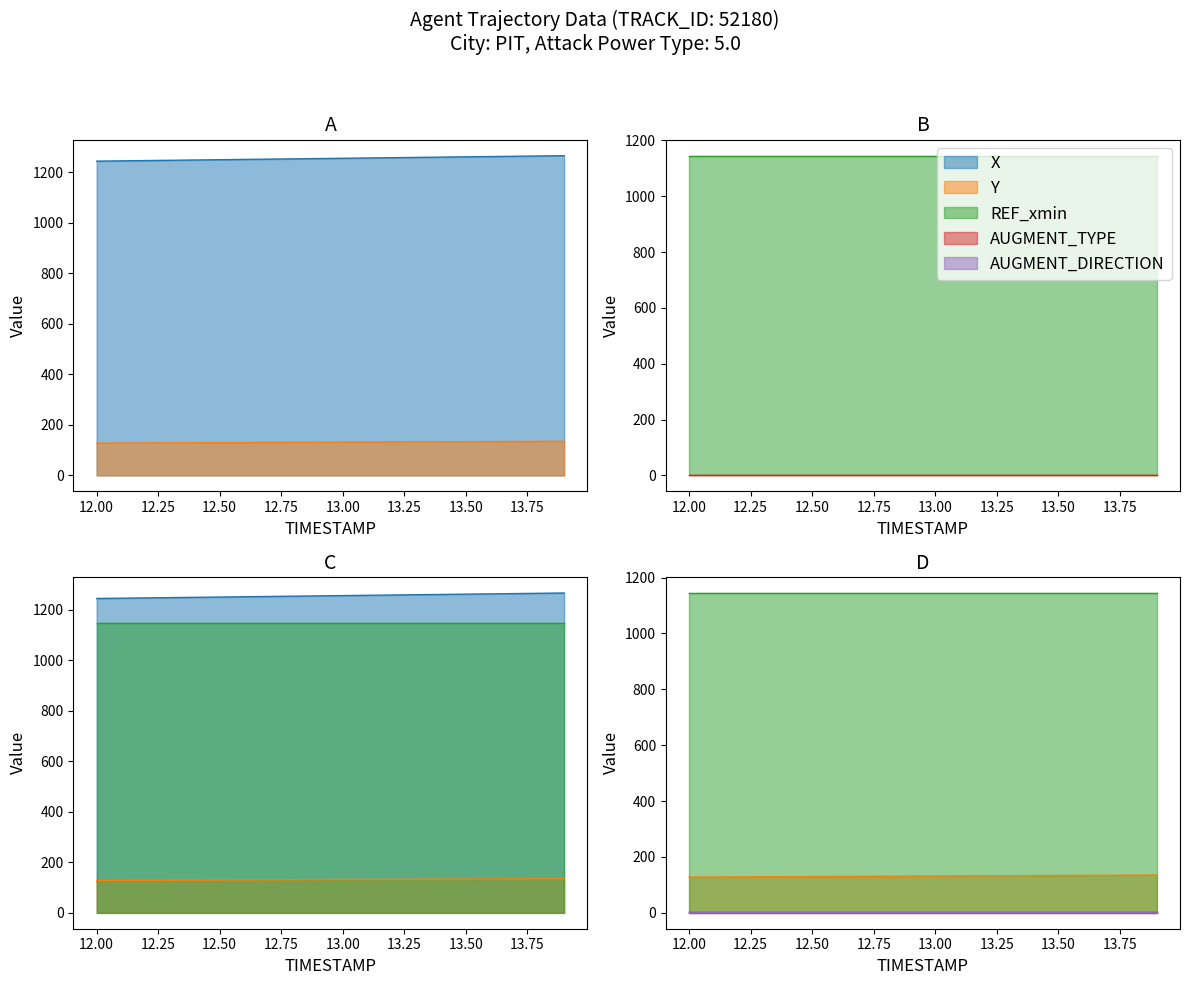

Reading right to left, transcribe all the data shown in this chart.

X: 13.9=1265.3	13.8=1264.2	13.7=1263.0	13.6=1261.9	13.5=1260.8	13.4=1259.6	13.3=1258.5	13.2=1257.3	13.1=1256.2	13.0=1255.0	12.9=1253.9	12.8=1252.8	12.7=1251.6	12.6=1250.5	12.5=1249.3	12.4=1248.2	12.3=1247.1	12.2=1245.9	12.1=1244.8	12.0=1243.7
Y: 13.9=135.0	13.8=134.6	13.7=134.2	13.6=133.9	13.5=133.5	13.4=133.1	13.3=132.7	13.2=132.3	13.1=132.0	13.0=131.6	12.9=131.2	12.8=130.8	12.7=130.4	12.6=130.0	12.5=129.6	12.4=129.2	12.3=128.9	12.2=128.5	12.1=128.1	12.0=127.7
REF_xmin: 13.9=1145.0	13.8=1145.0	13.7=1145.0	13.6=1145.0	13.5=1145.0	13.4=1145.0	13.3=1145.0	13.2=1145.0	13.1=1145.0	13.0=1145.0	12.9=1145.0	12.8=1145.0	12.7=1145.0	12.6=1145.0	12.5=1145.0	12.4=1145.0	12.3=1145.0	12.2=1145.0	12.1=1145.0	12.0=1145.0
AUGMENT_TYPE: 13.9=1.0	13.8=1.0	13.7=1.0	13.6=1.0	13.5=1.0	13.4=1.0	13.3=1.0	13.2=1.0	13.1=1.0	13.0=1.0	12.9=1.0	12.8=1.0	12.7=1.0	12.6=1.0	12.5=1.0	12.4=1.0	12.3=1.0	12.2=1.0	12.1=1.0	12.0=1.0
AUGMENT_DIRECTION: 13.9=1.0	13.8=1.0	13.7=1.0	13.6=1.0	13.5=1.0	13.4=1.0	13.3=1.0	13.2=1.0	13.1=1.0	13.0=1.0	12.9=1.0	12.8=1.0	12.7=1.0	12.6=1.0	12.5=1.0	12.4=1.0	12.3=1.0	12.2=1.0	12.1=1.0	12.0=1.0